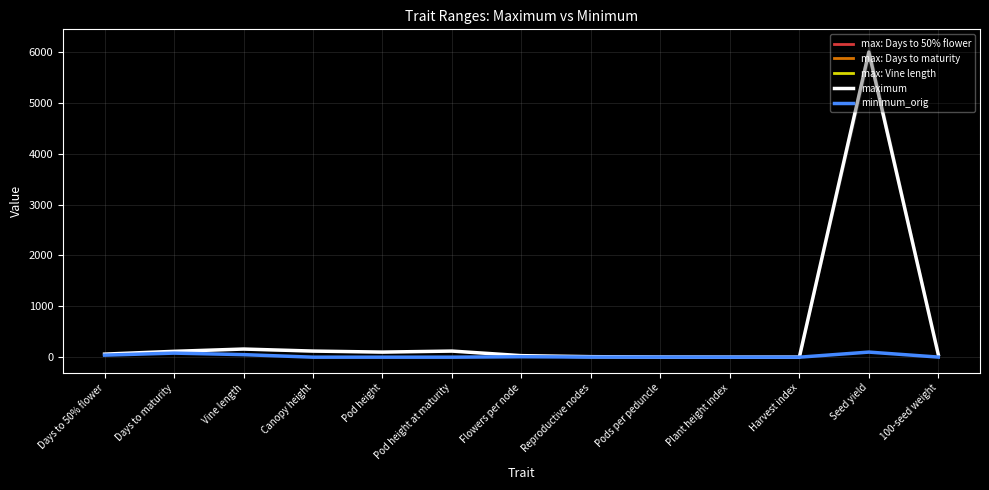

List the series in order of their overall mean, lowest first.

minimum_orig, max: Days to 50% flower, max: Days to maturity, max: Vine length, maximum